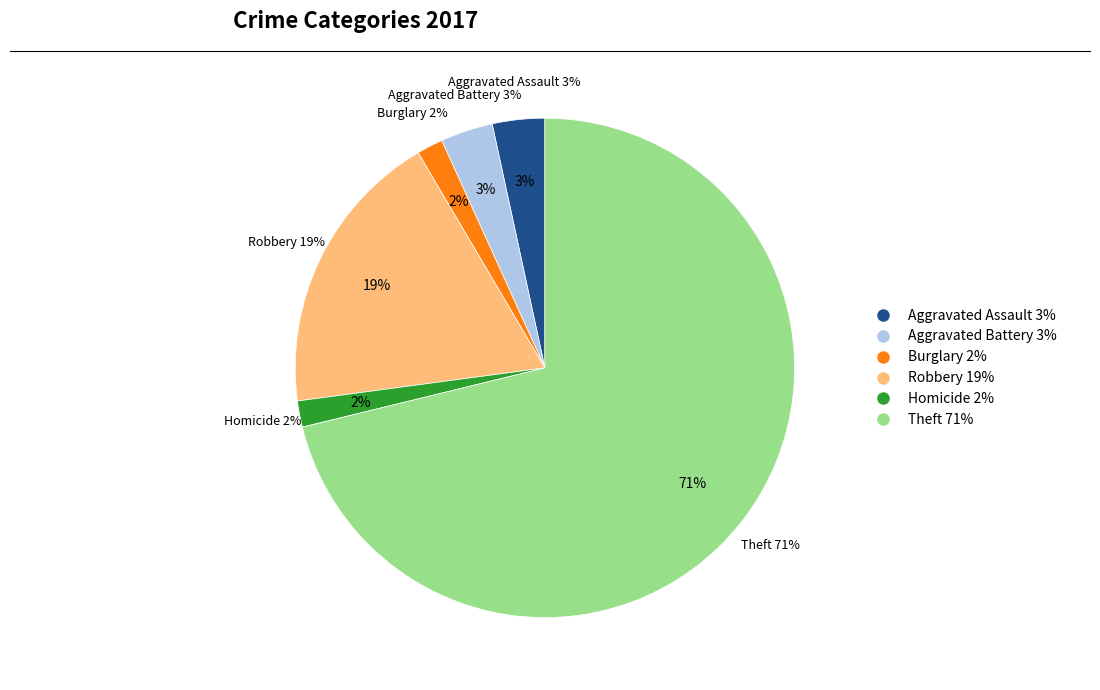

Which slice is the smallest?

Burglary